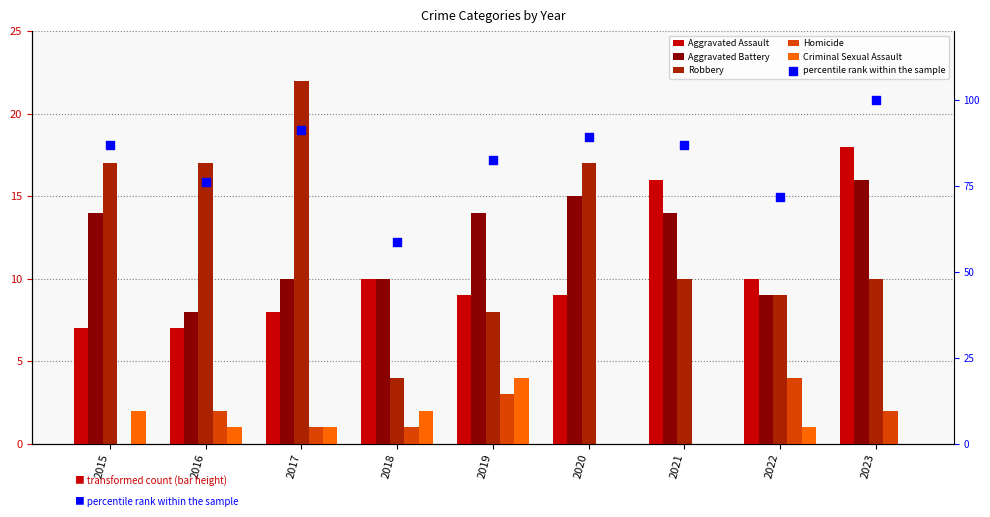

Which series has the largest total across all categories?

percentile rank within the sample